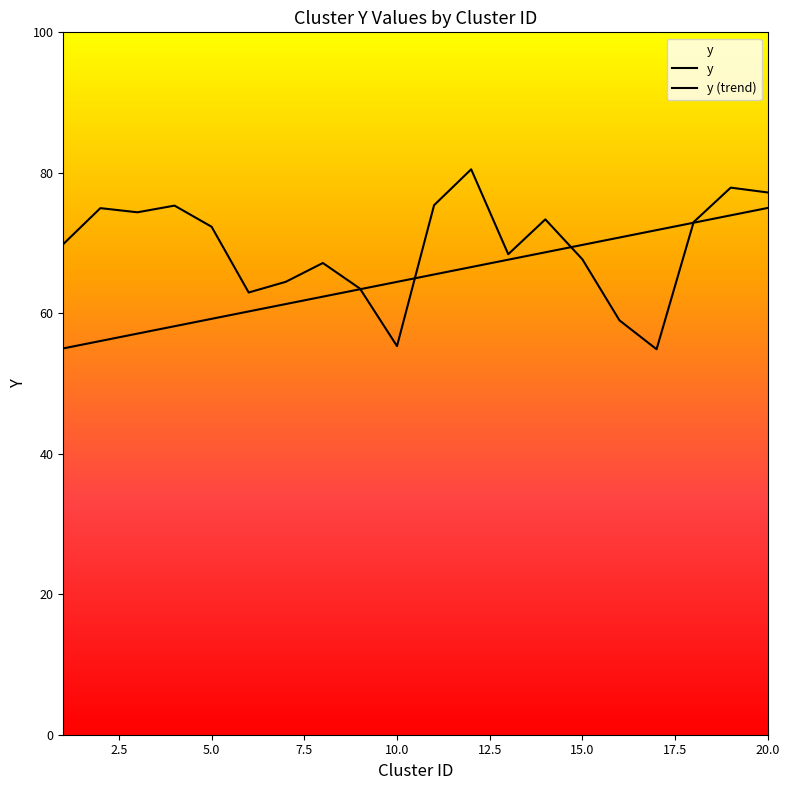

How many values in the y (trend) series are below 65?

10